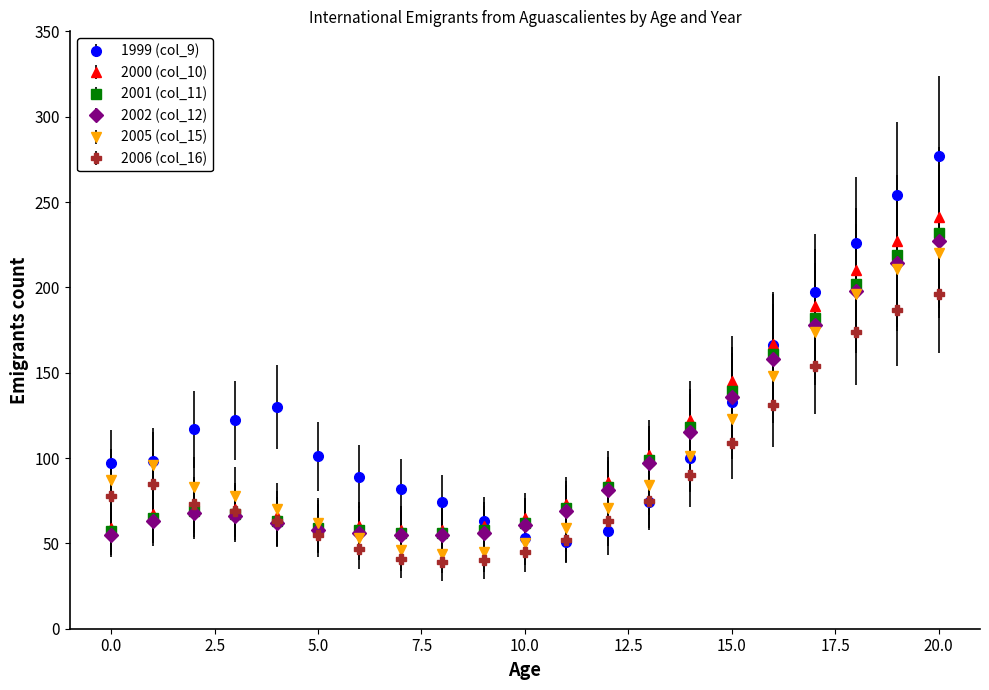

Which series has the largest total across all categories?

1999 (col_9)